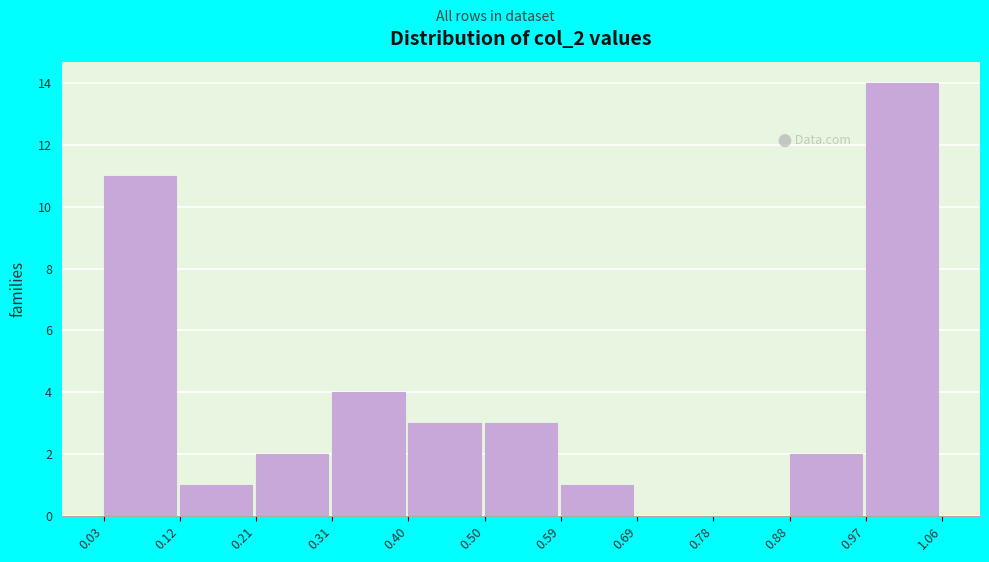

Reading left to right, list every bar in this chart as the range it spans on the x-axis followed by its height. The values are not printed on the chart, so give them approximately, as read against the axis.

0.03 to 0.12: 11
0.12 to 0.21: 1
0.21 to 0.31: 2
0.31 to 0.40: 4
0.40 to 0.50: 3
0.50 to 0.59: 3
0.59 to 0.69: 1
0.69 to 0.78: 0
0.78 to 0.88: 0
0.88 to 0.97: 2
0.97 to 1.06: 14